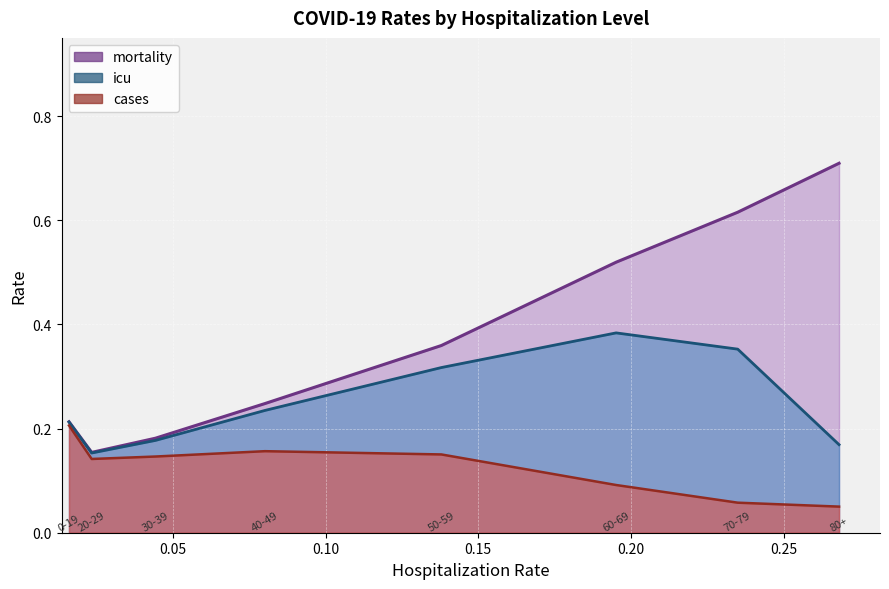

What position from the left is 40-49?

4